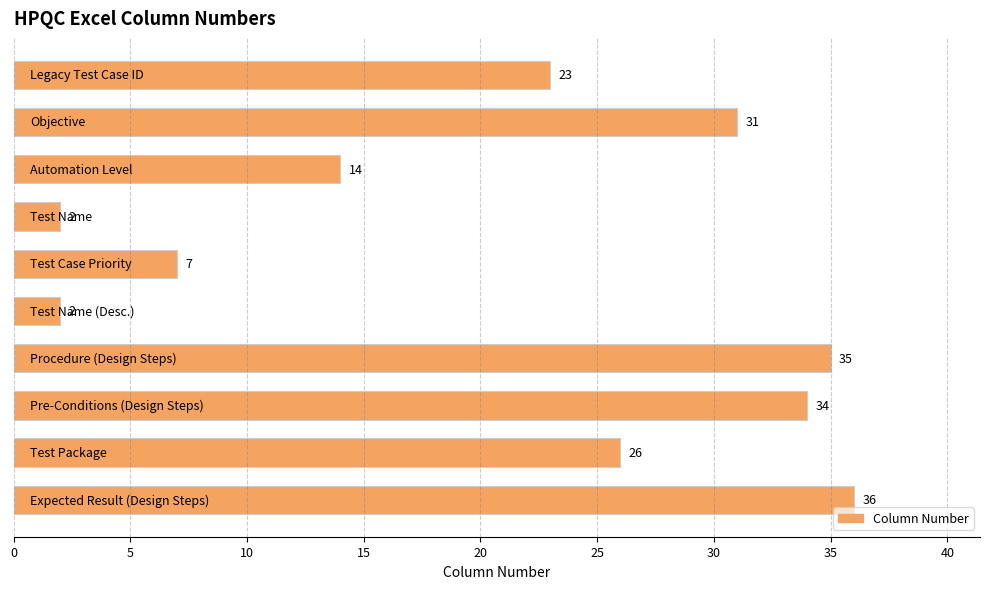

What is the average value?

21